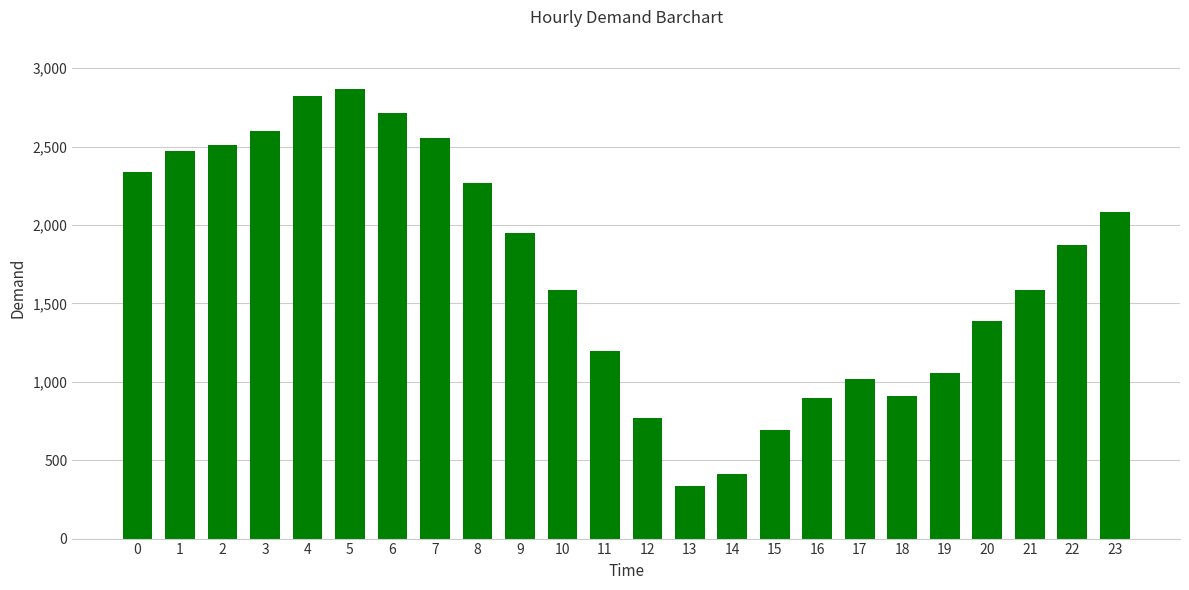

What is the value of the 13th bar from the left?

768